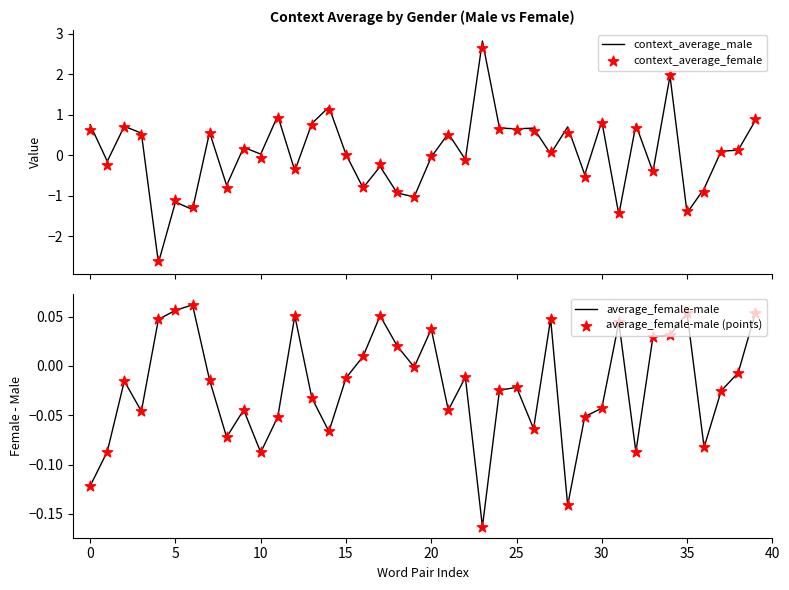

At which category is the sum across all series the highest?

23